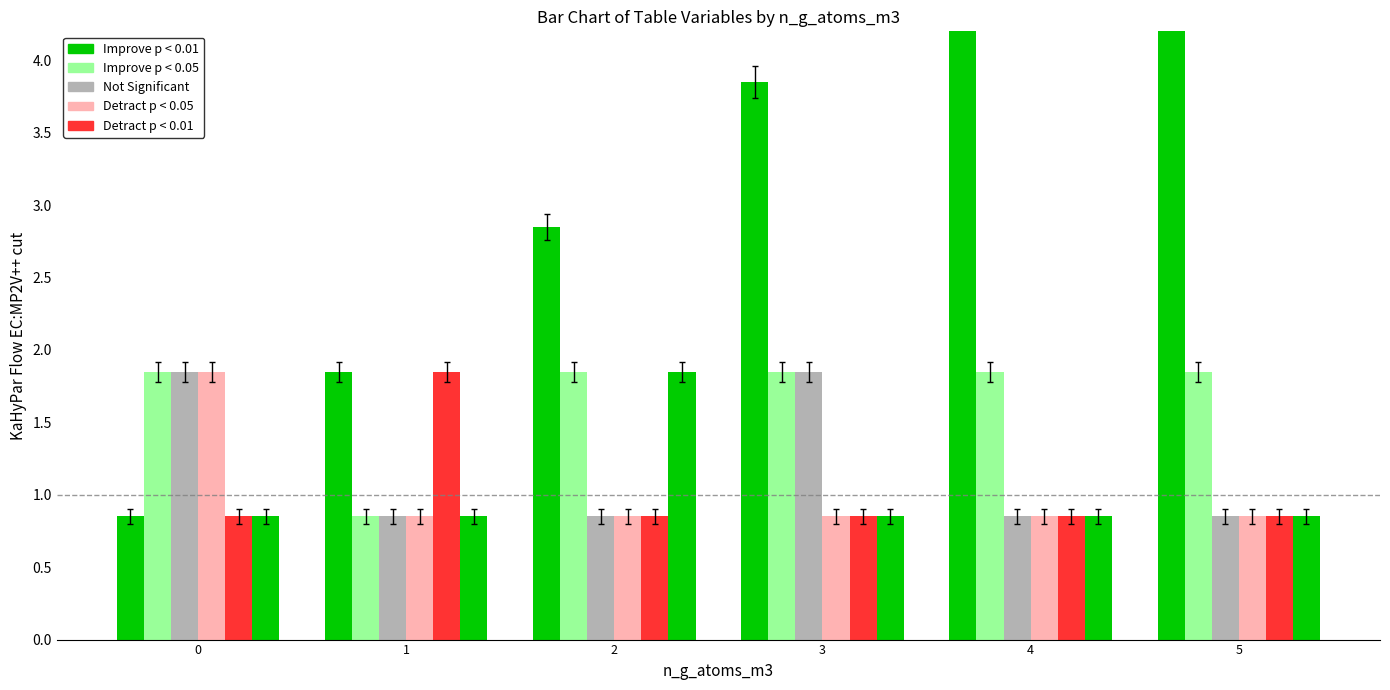

How many data points does each series have?

6